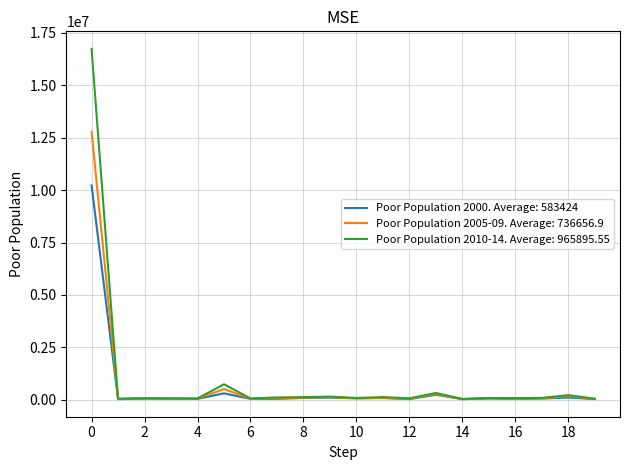

What is the maximum value shown in the chart?

16737538